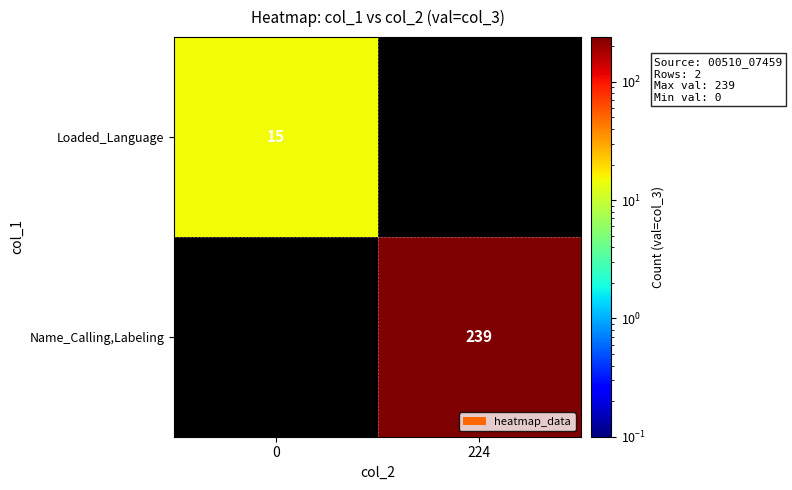

The Name_Calling,Labeling series shows 239 at 224. True or false?

True